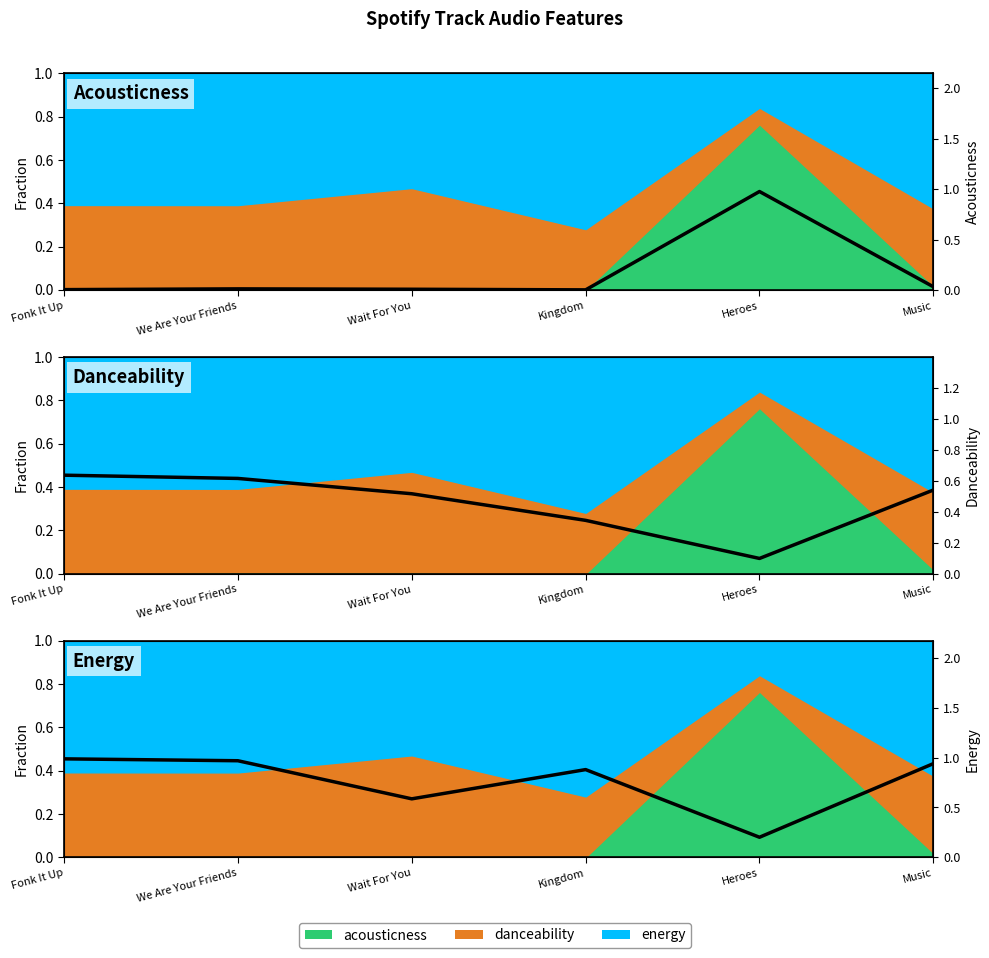

What is the total value across all series at Fonk It Up?

1.6